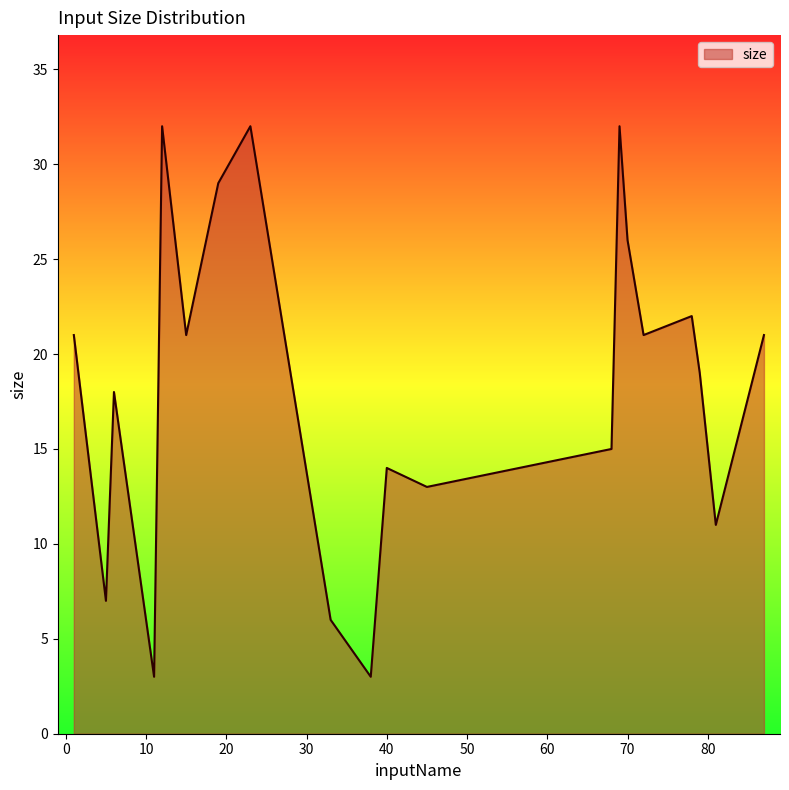

What is the greatest value displayed?

32